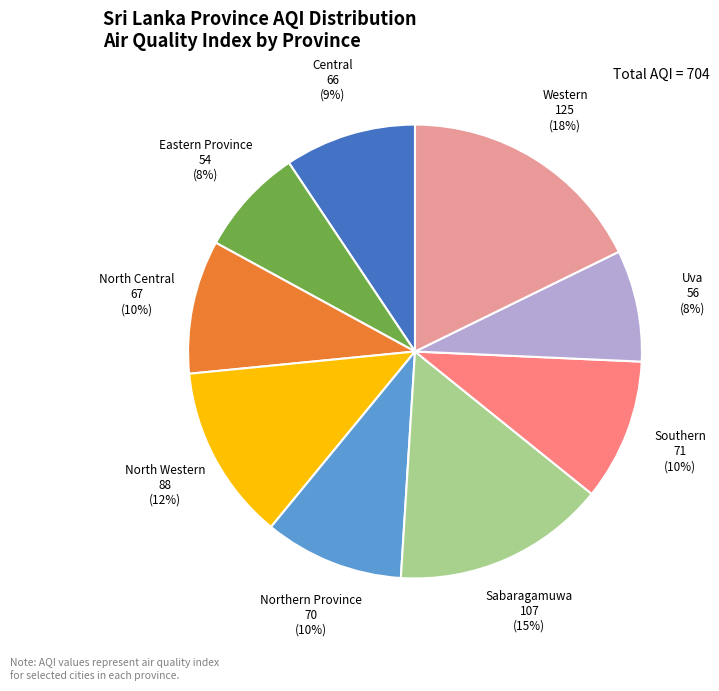

To the nearest percent, what is the average slice percentage?

11%